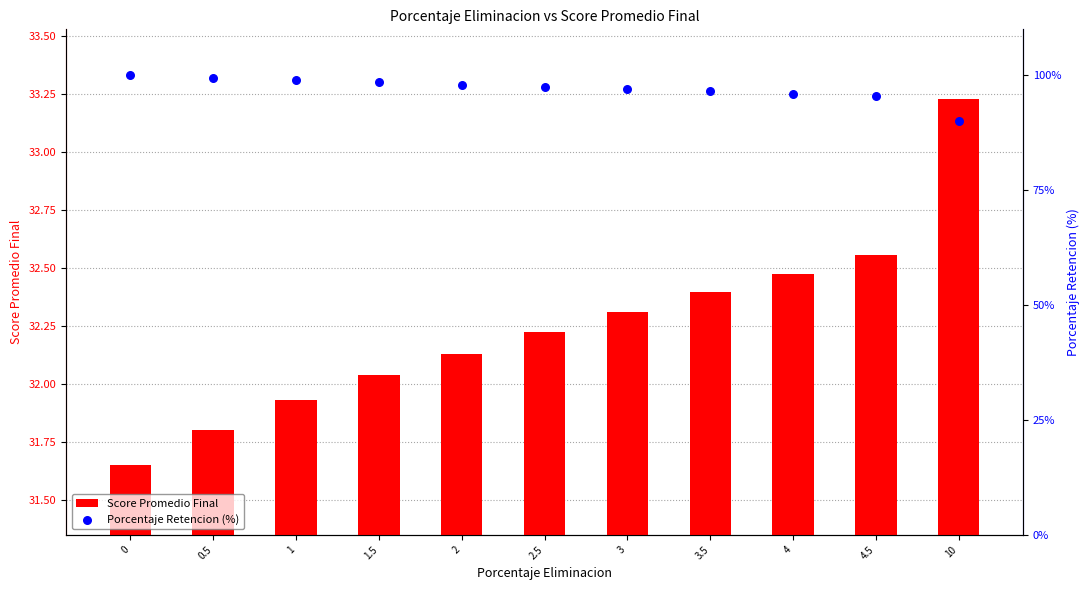

At how many categories does at least one series exceed 79?

11